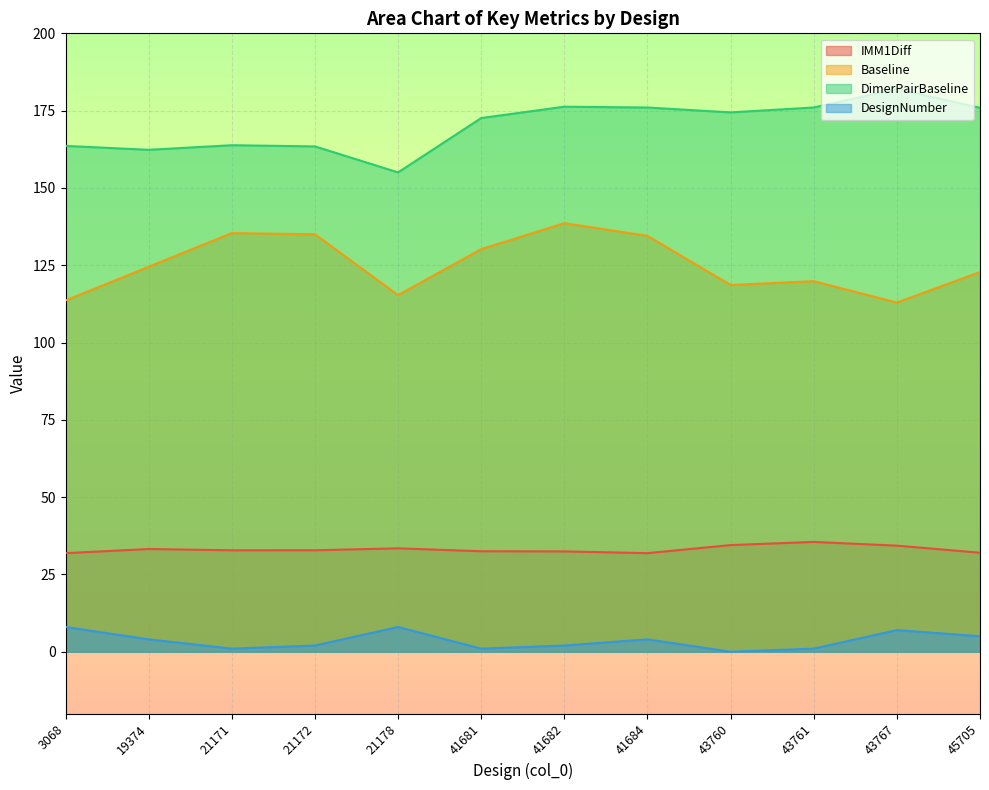

What is the value of the IMM1Diff point at the 7th from the left?

32.4